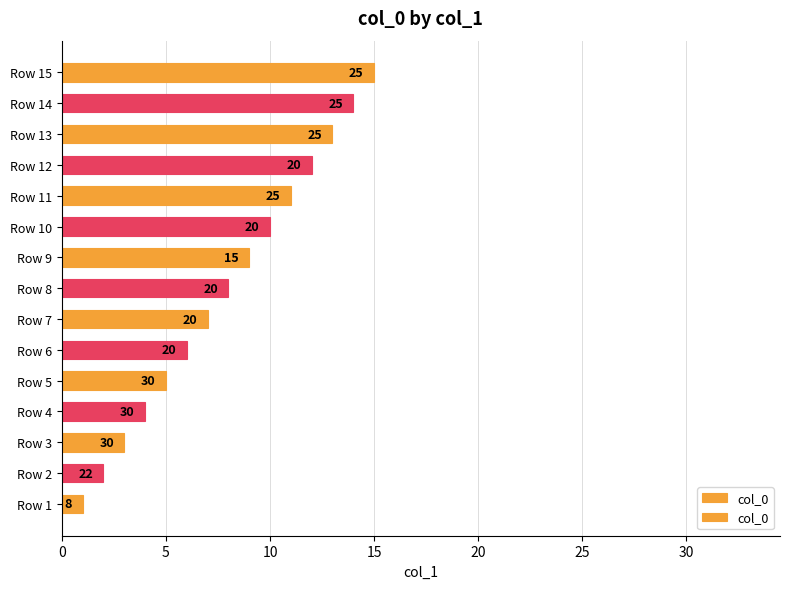

What is the difference between the second highest and minimum values?

13